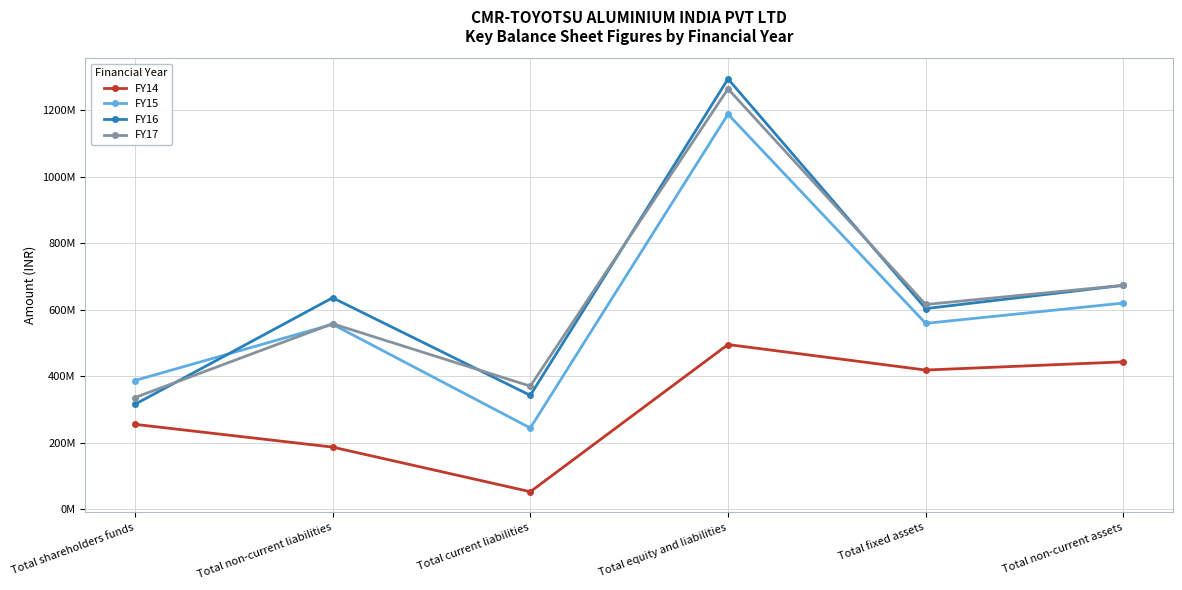

Where does the FY14 series first go above 418781871?

Total equity and liabilities